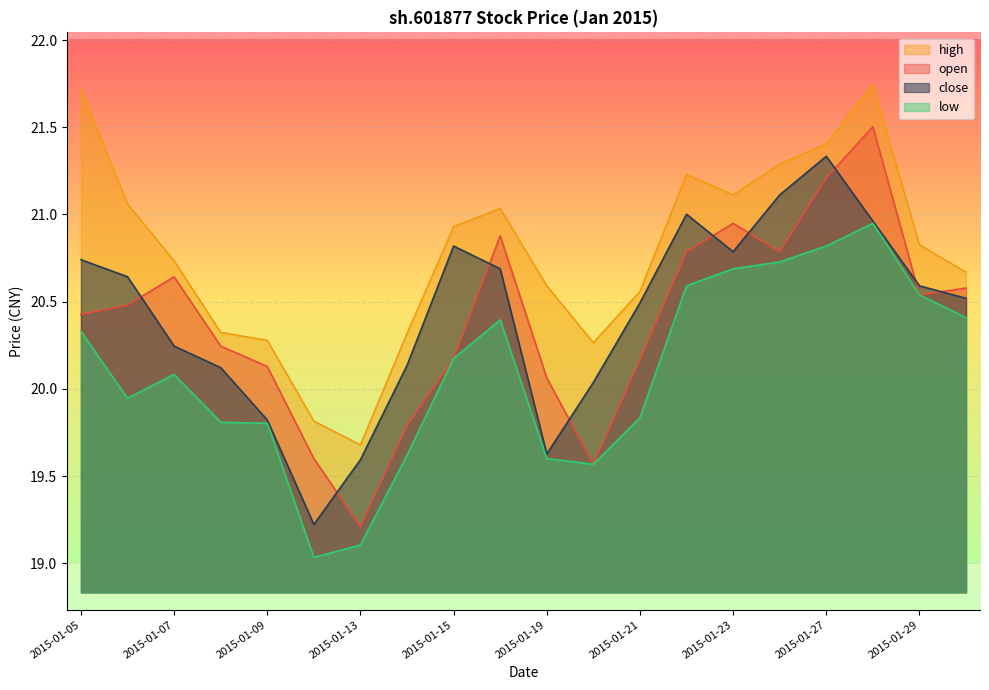

Reading right to left, what are all the values shown in this chart?

open: 20.6	20.5	21.5	21.2	20.8	20.9	20.8	20.2	19.6	20.1	20.9	20.2	19.8	19.2	19.6	20.1	20.2	20.6	20.5	20.4
high: 20.7	20.8	21.7	21.4	21.3	21.1	21.2	20.6	20.3	20.6	21.0	20.9	20.3	19.7	19.8	20.3	20.3	20.7	21.1	21.7
low: 20.4	20.5	20.9	20.8	20.7	20.7	20.6	19.8	19.6	19.6	20.4	20.2	19.6	19.1	19.0	19.8	19.8	20.1	19.9	20.3
close: 20.5	20.6	21.0	21.3	21.1	20.8	21.0	20.5	20.0	19.6	20.7	20.8	20.1	19.6	19.2	19.8	20.1	20.2	20.6	20.7